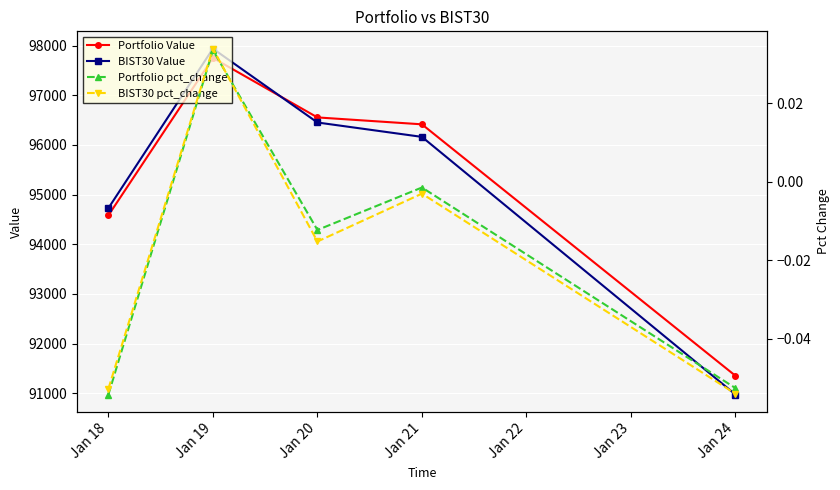

The value of BIST30 Value at Jan 19 is 97940.8. True or false?

True